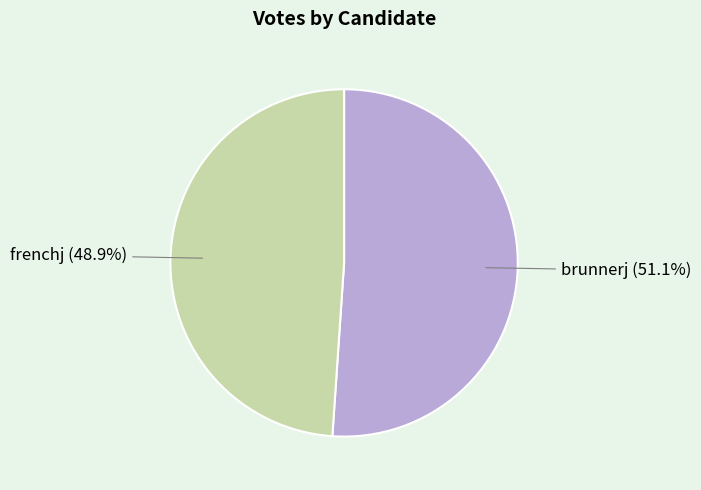

Which slice is the largest?

brunnerj